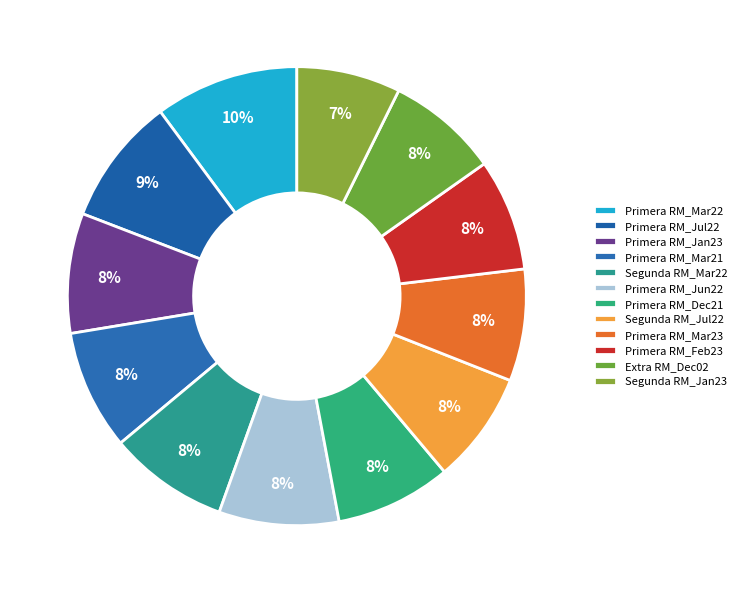

Which slice is the largest?

Primera